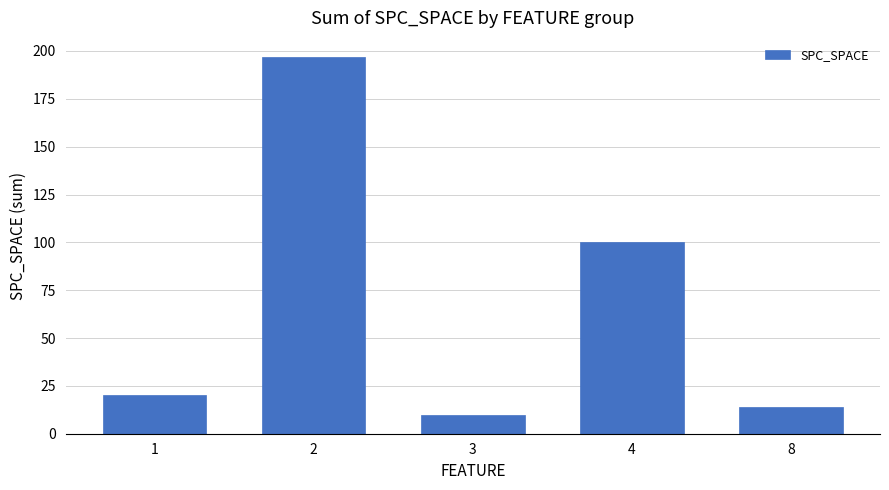

Approximately how many times larger is the value at 8 compared to 4?

0.1